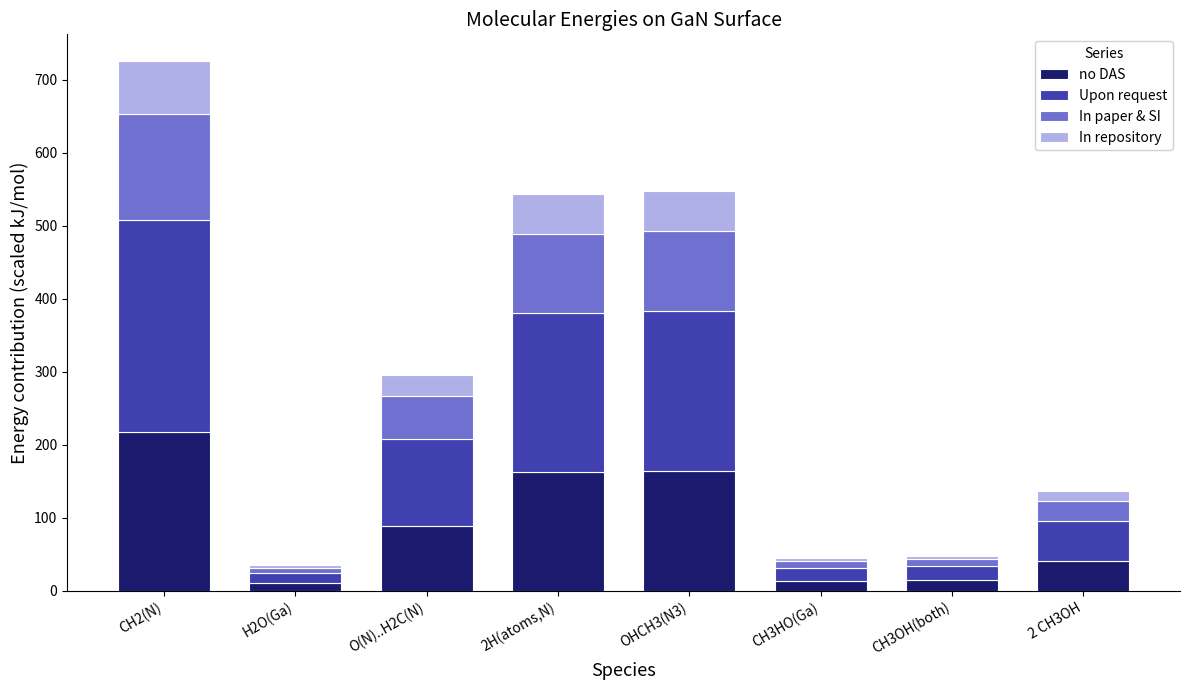

How many data points in no DAS are less than 88?

4